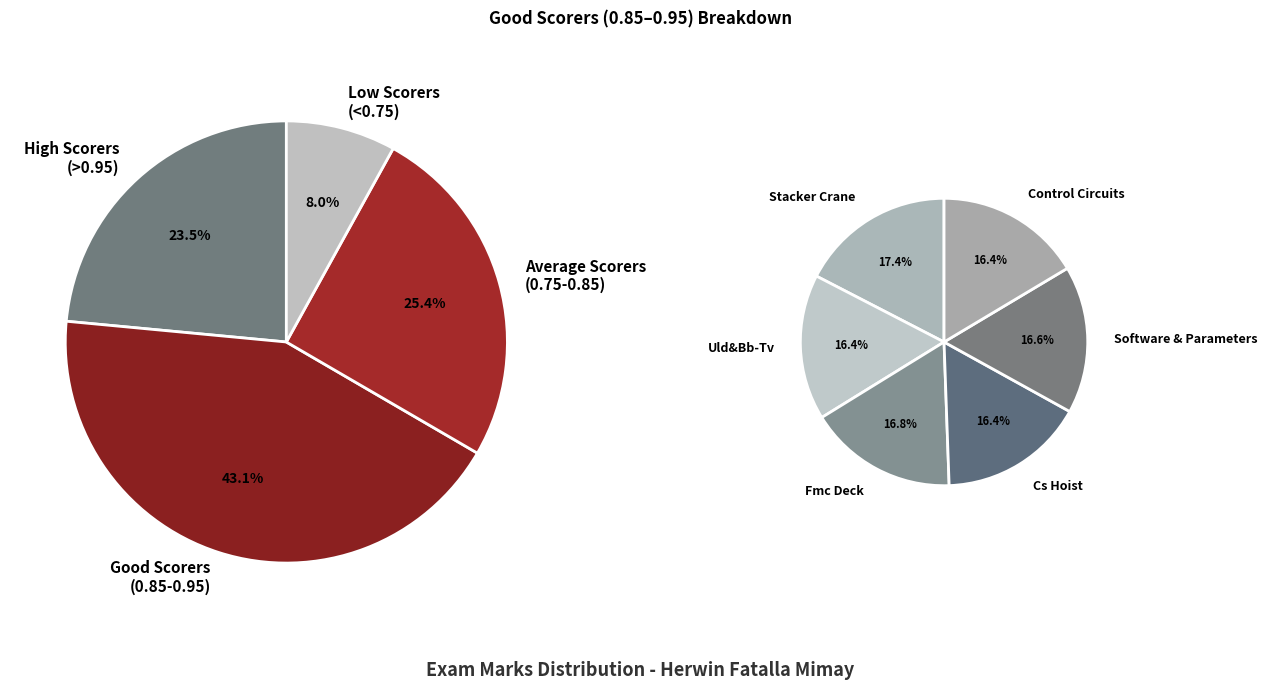

Is there a majority slice in this chart?

No